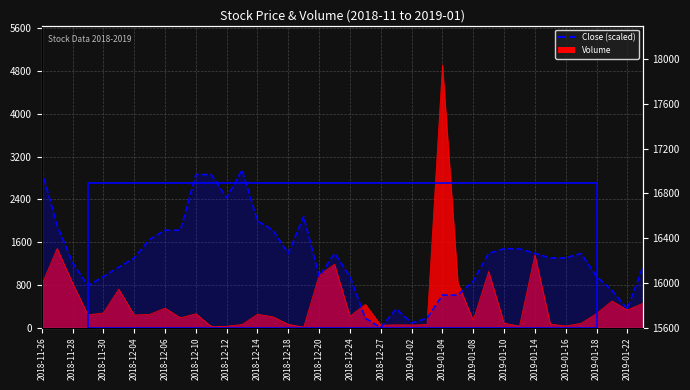

The value of Close Price at 2019-01-16 is 11251.9. True or false?

False